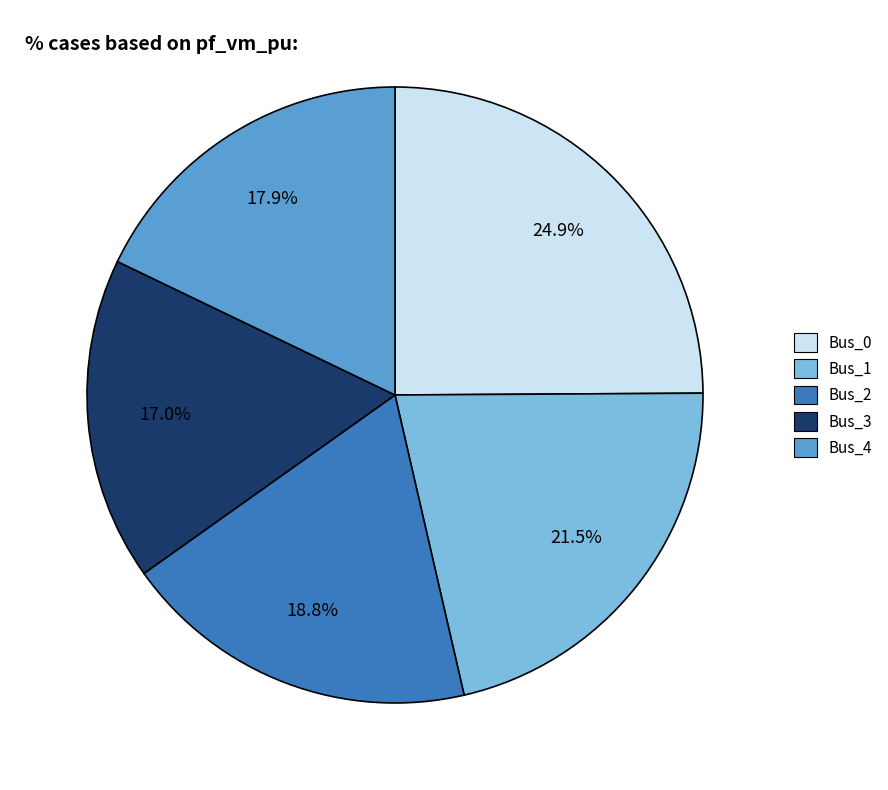

How many segments does this pie chart have?

5